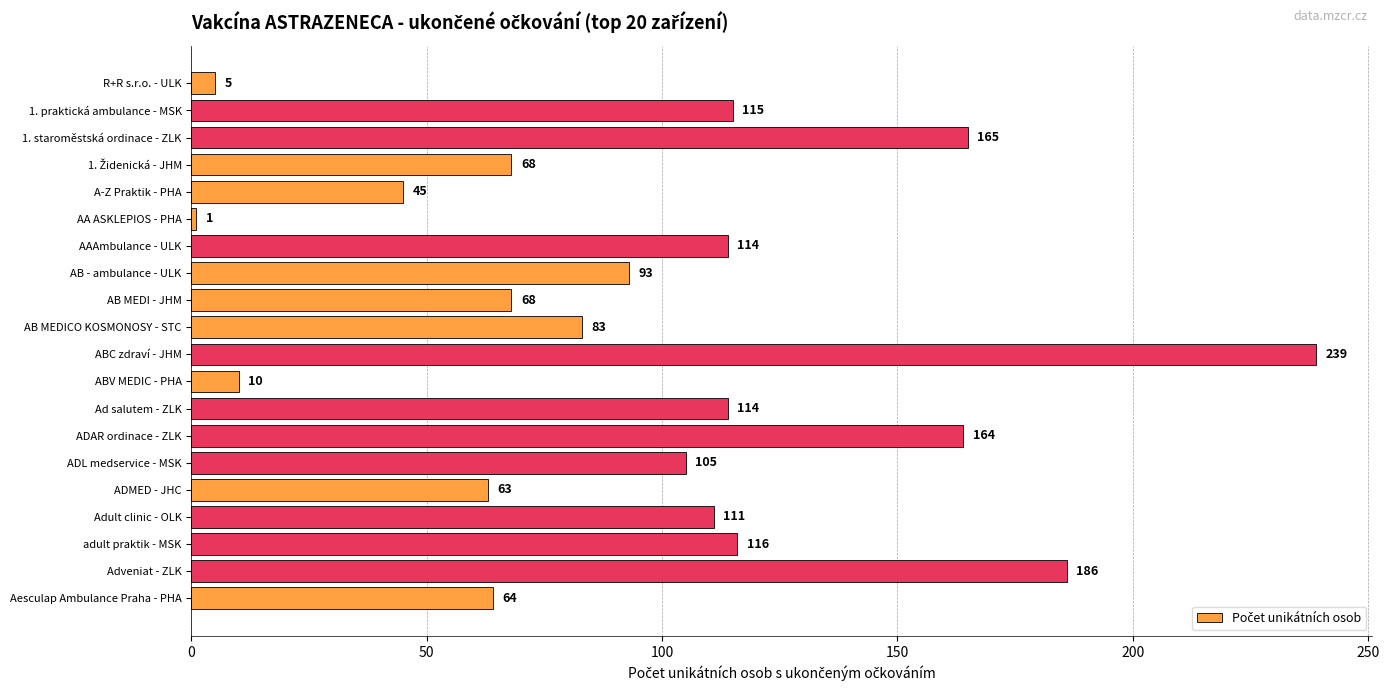

How many bars are there in total?

20